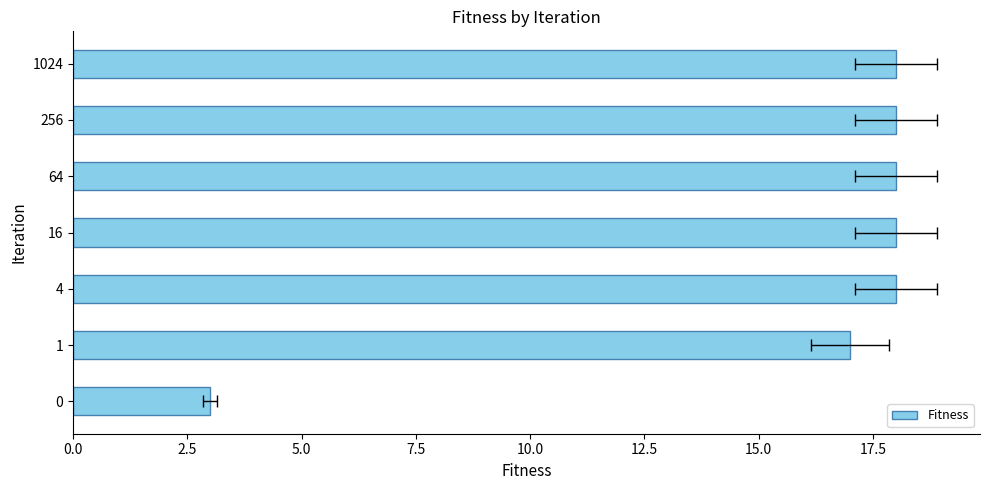

True or false: the data shows 24 at 4.

False